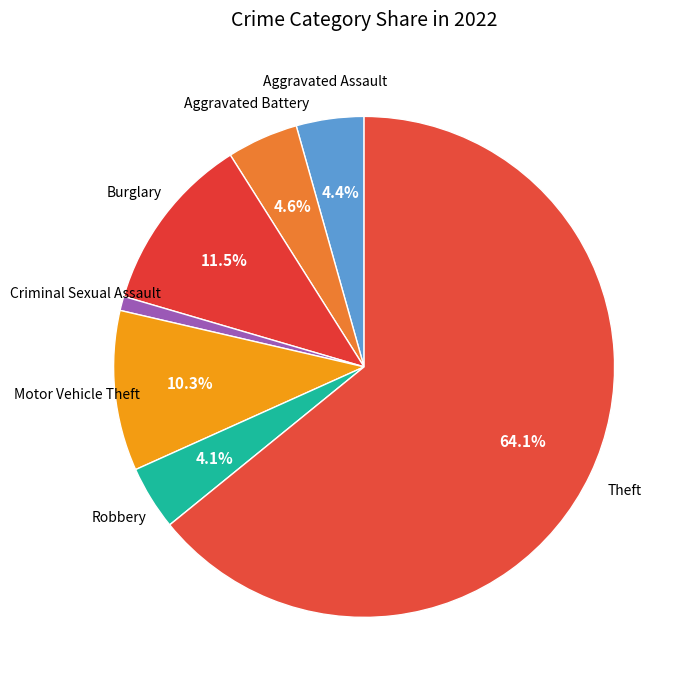

Does Theft represent more than half of the total?

Yes